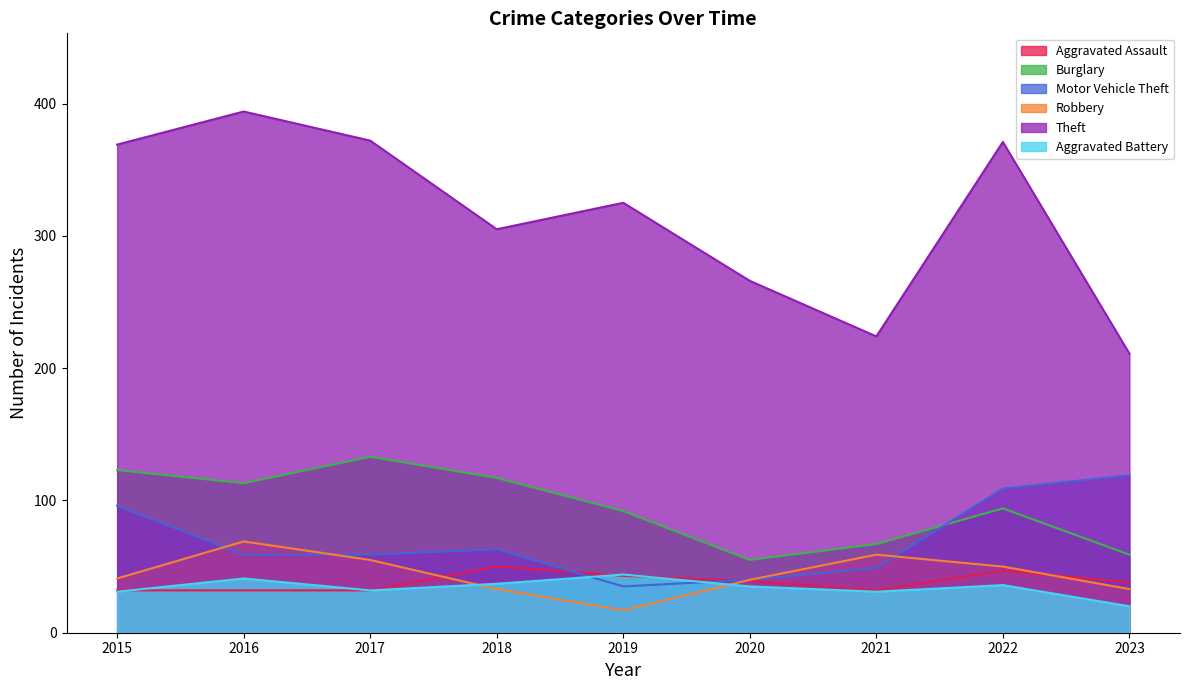

How many lines are shown in the chart?

6